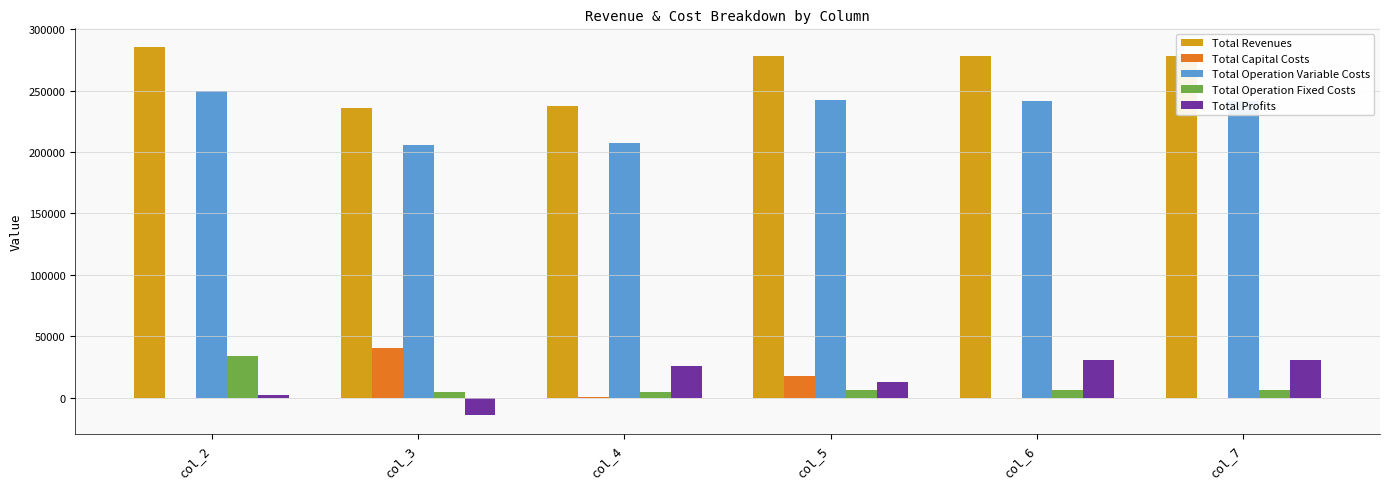

Is it true that Total Capital Costs equals 17746.8 at col_6?

False